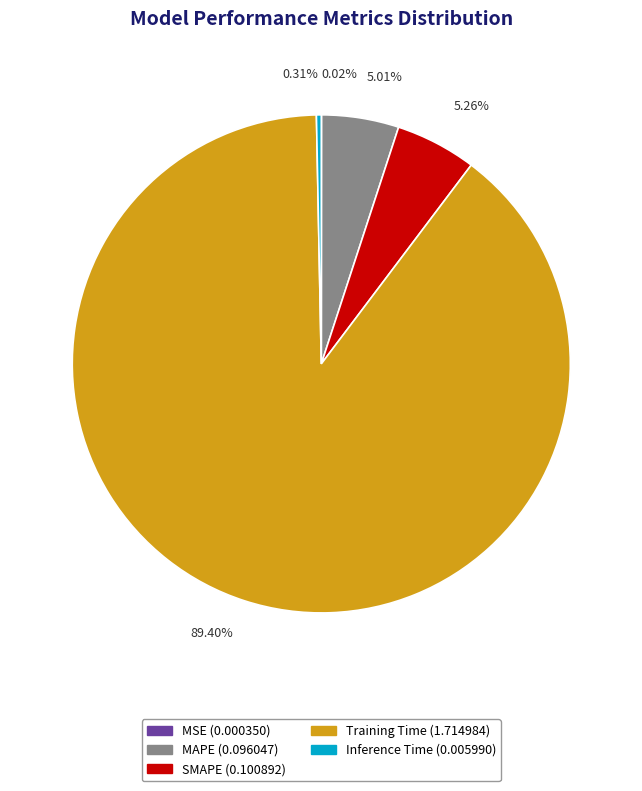

Between Training Time and MAPE, which is larger?

Training Time